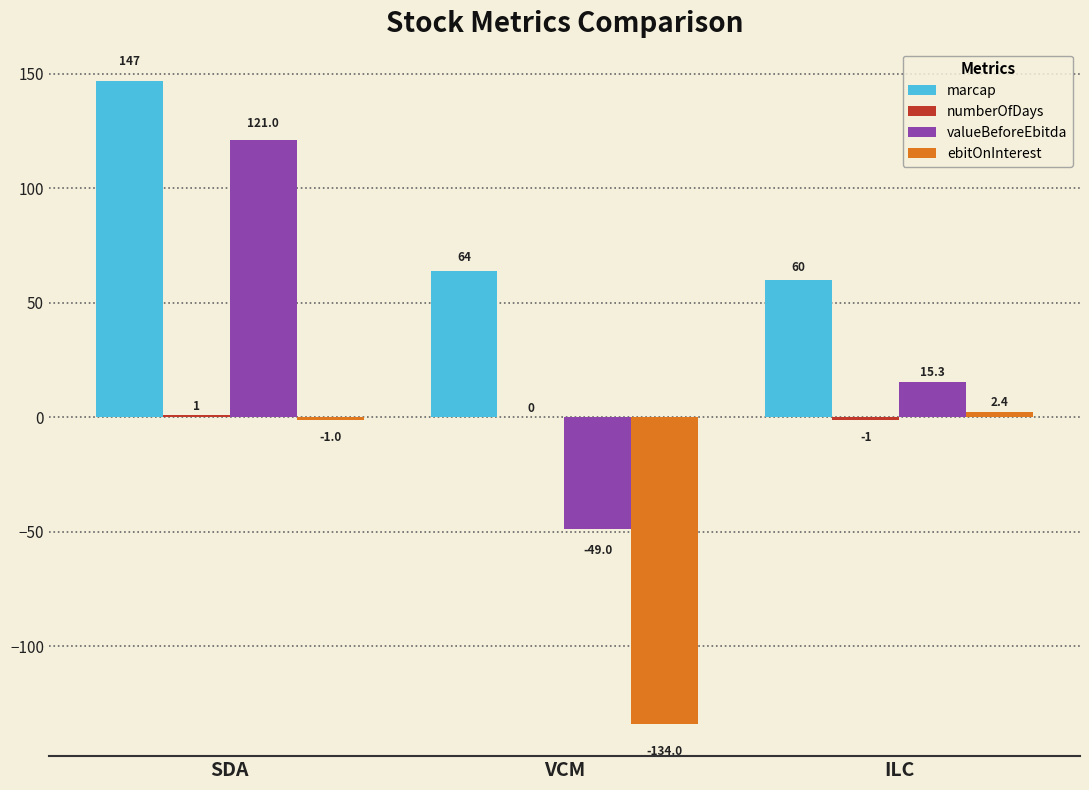

What is the sum of the valueBeforeEbitda values at SDA and VCM?

72.0